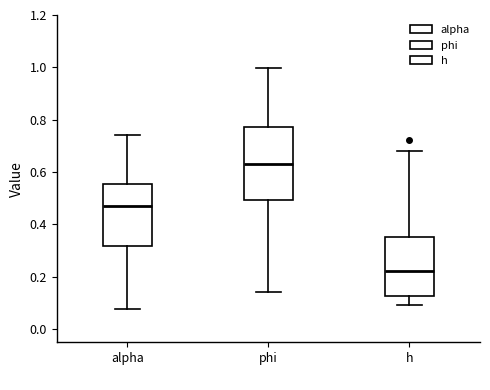

Where is the lower edge of the box for phi on the y-axis? The values are not printed on the chart, so give them approximately, as read against the axis.

0.50